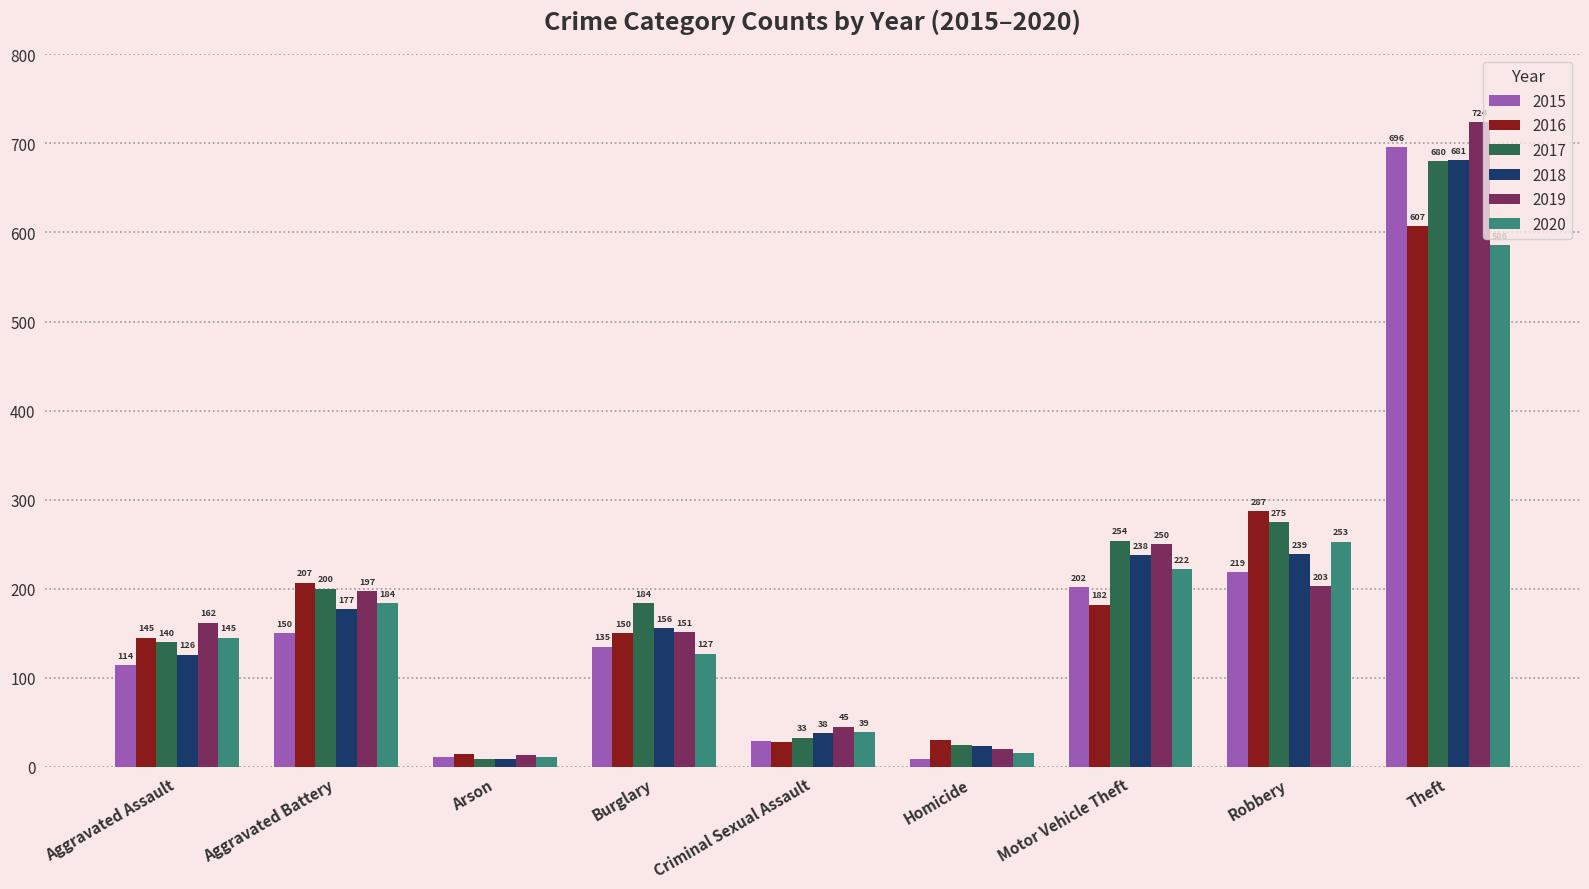

What is the smallest value displayed?

9